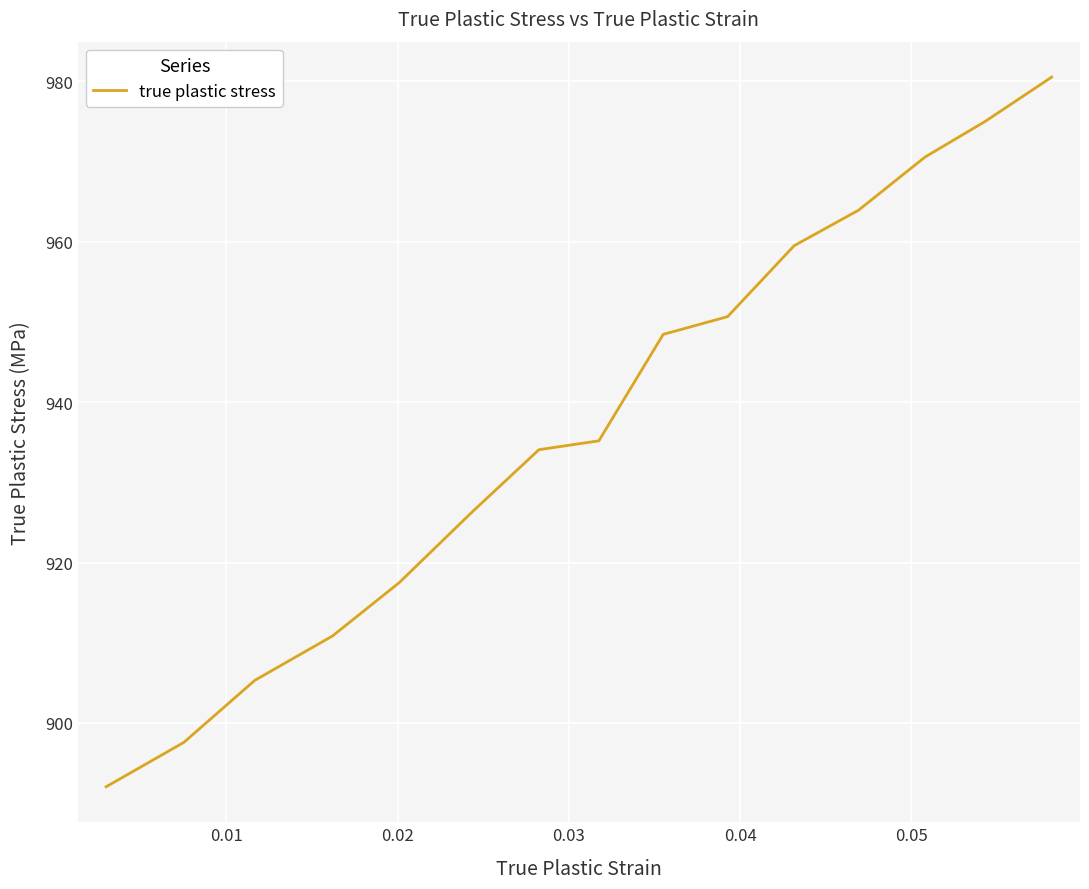

What is the difference between the maximum and minimum values?

88.5